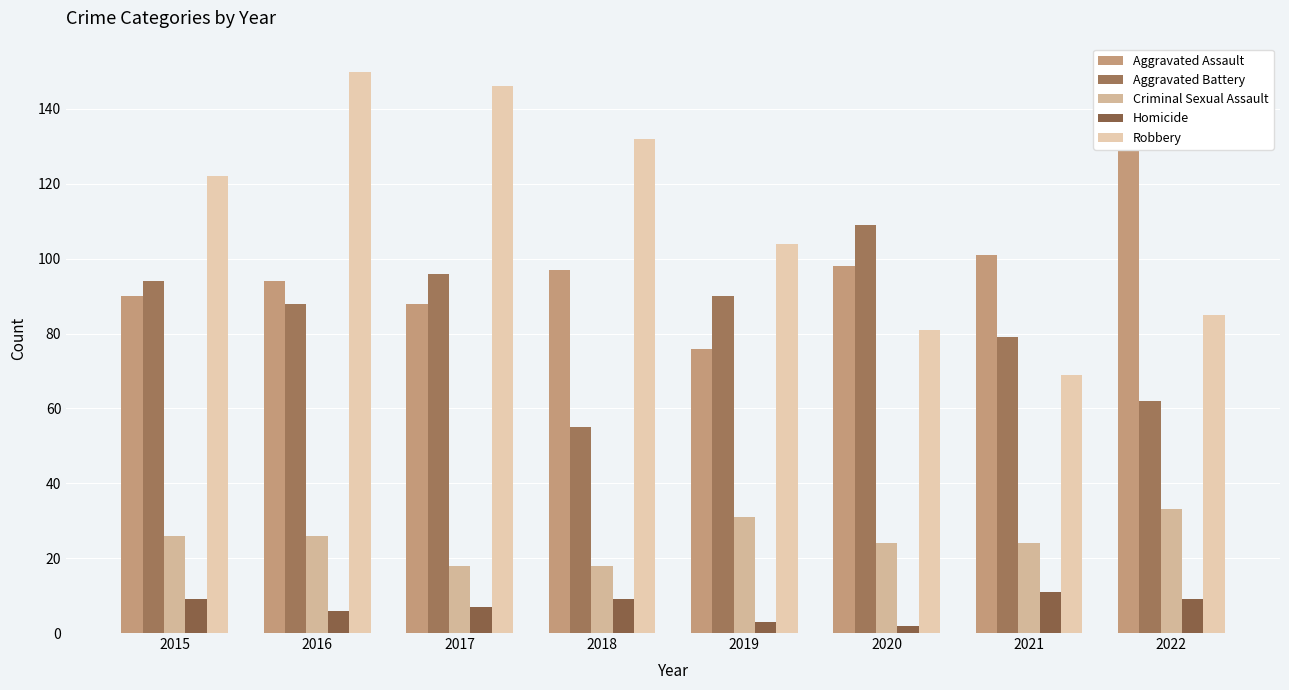

What is the difference between the highest and lowest values at 2017?

139